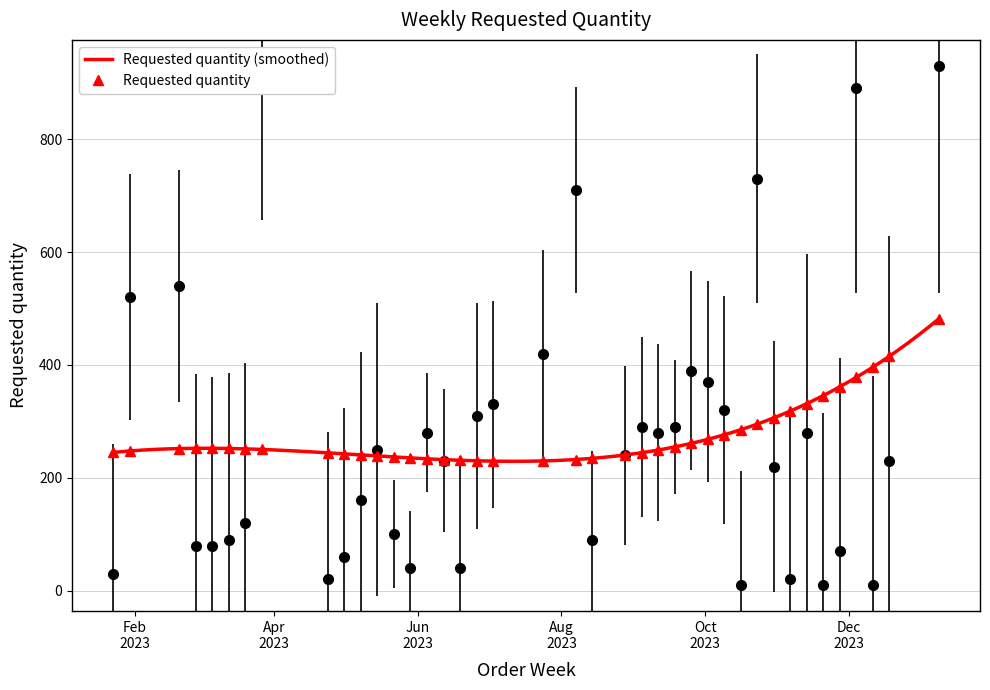

What is the minimum value shown in the chart?

10